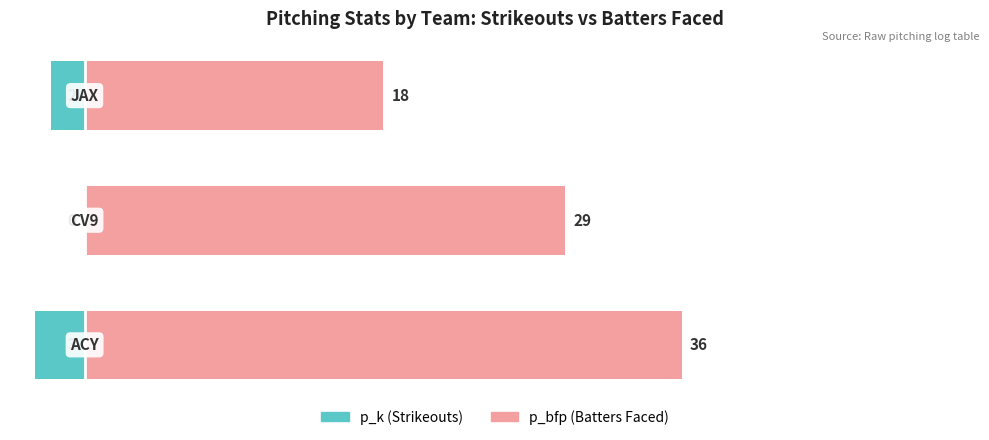

The p_bfp (Batters Faced) series shows 29 at 0. True or false?

True